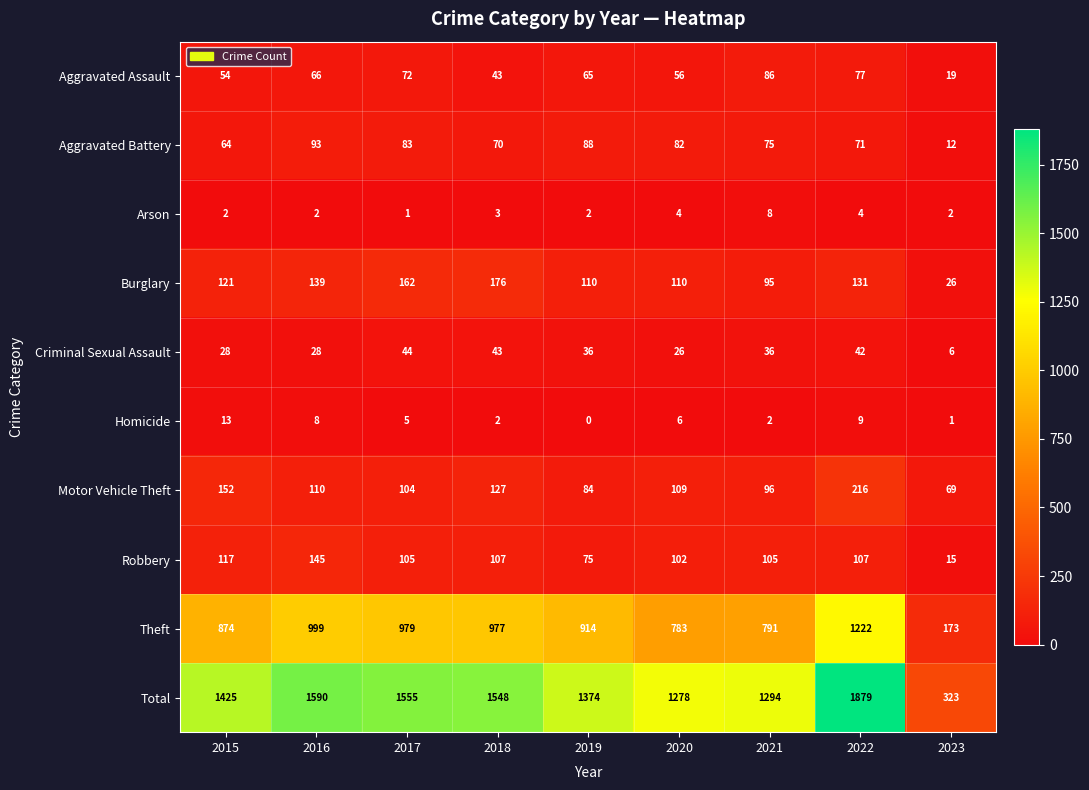

How many data points does each series have?

9